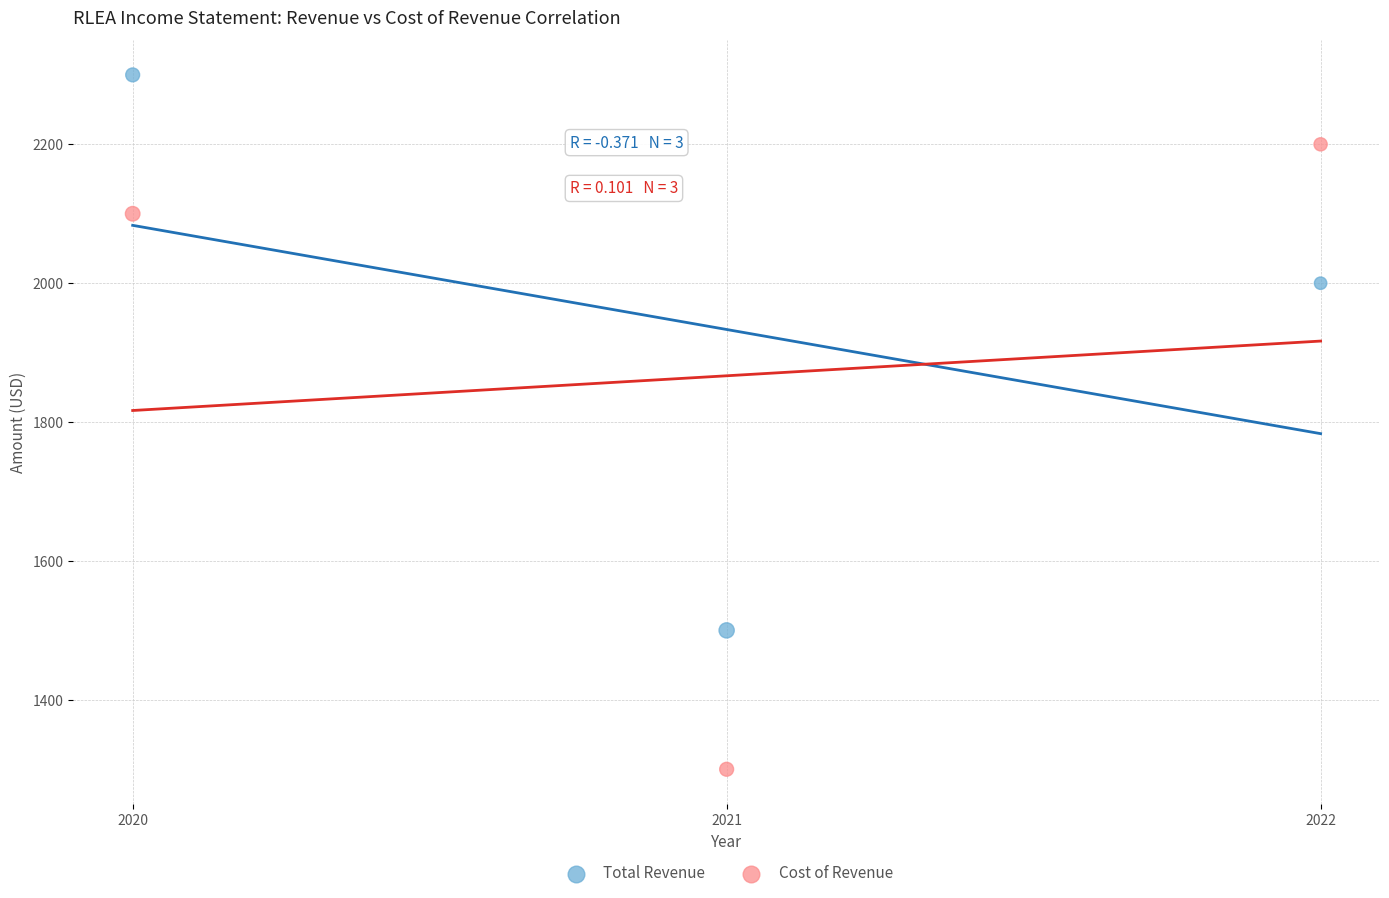

Which series reaches the minimum Y coordinate?

Cost of Revenue